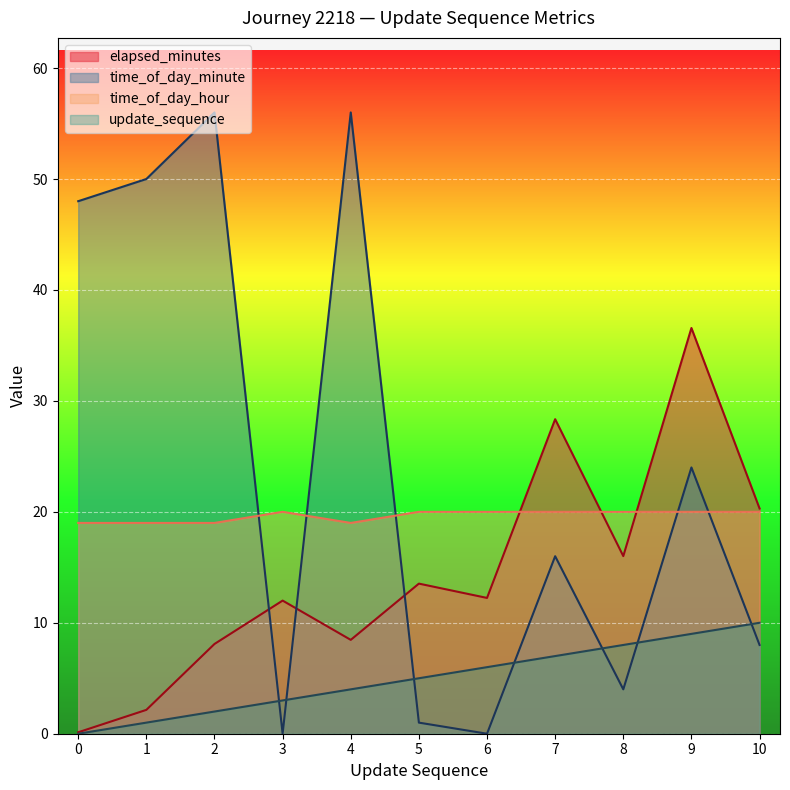

Where is update_sequence nearest to the value 5?

5